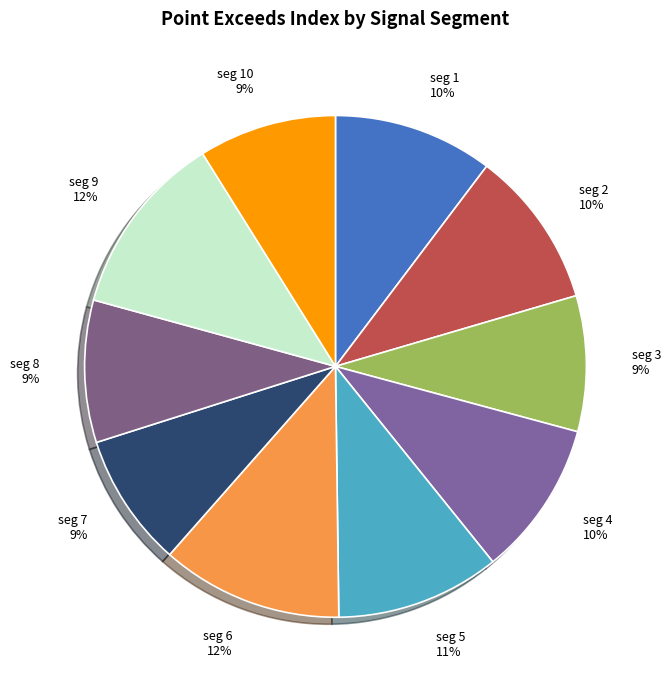

To the nearest percent, what portion does signal segment 2 represent?

10%